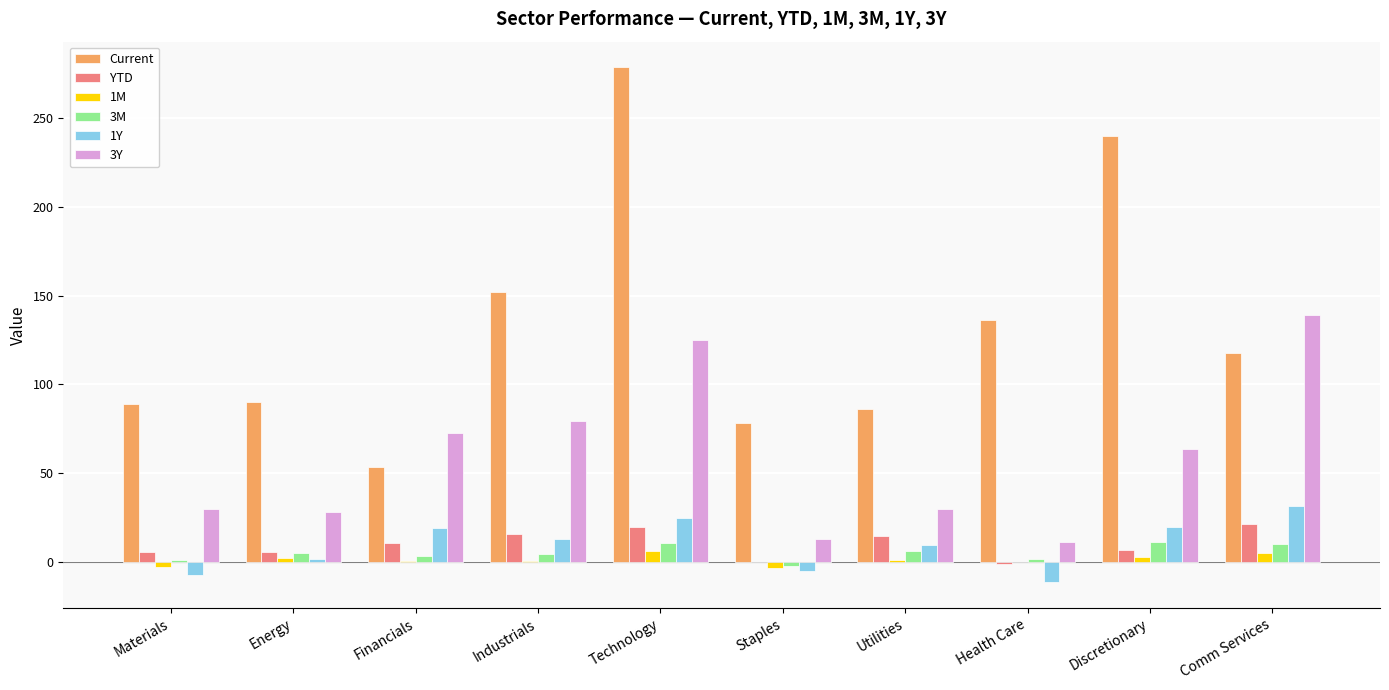

At which category is the sum across all series the highest?

Technology